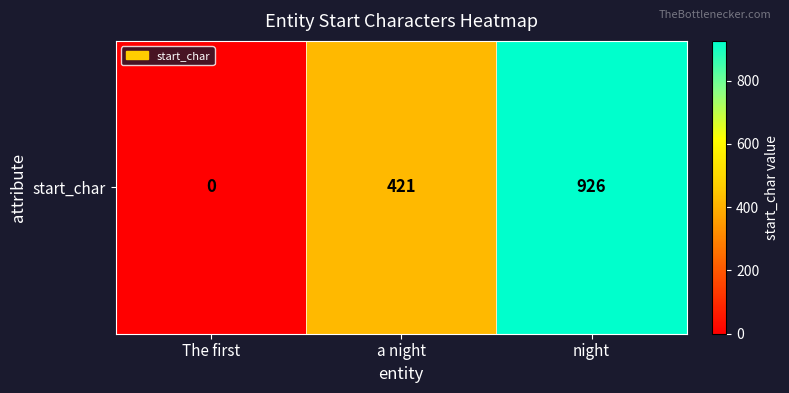

Reading left to right, transcribe all the data shown in this chart.

The first=0	a night=421	night=926